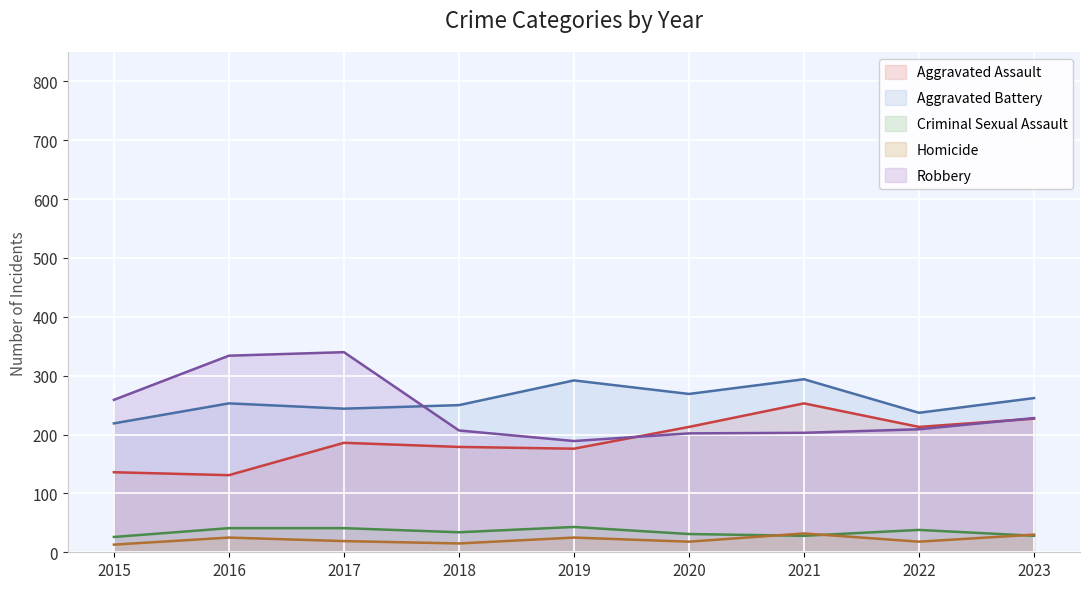

How many interior local valleys does the Homicide series have?

3